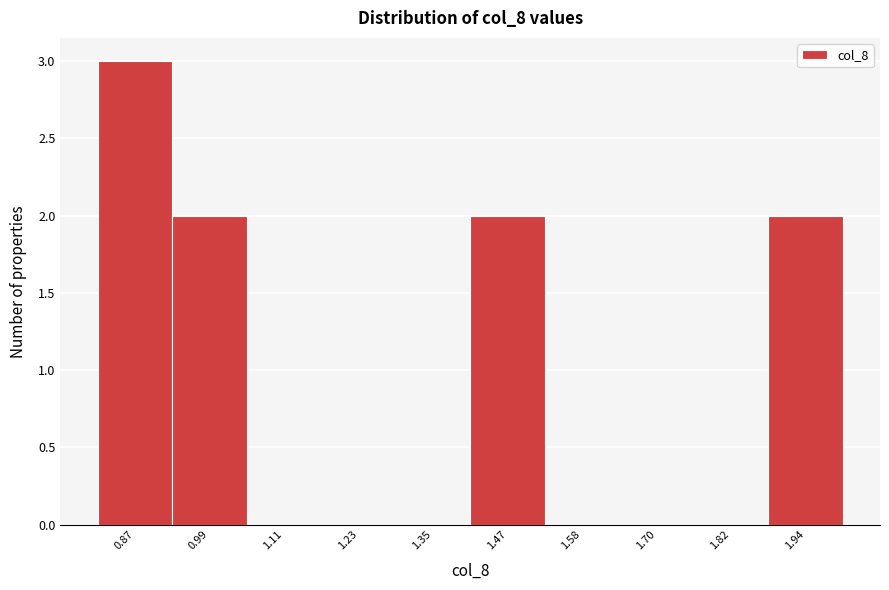

Reading left to right, transcribe this chart: for each bar, give the range it covers on the x-axis and its height. Neither the bar edges nor the heights are printed on the chart, so give them approximately, as read against the axes.

0.82 to 0.94: 3
0.94 to 1.04: 2
1.04 to 1.16: 0
1.16 to 1.28: 0
1.28 to 1.40: 0
1.40 to 1.52: 2
1.52 to 1.64: 0
1.64 to 1.76: 0
1.76 to 1.88: 0
1.88 to 2.00: 2